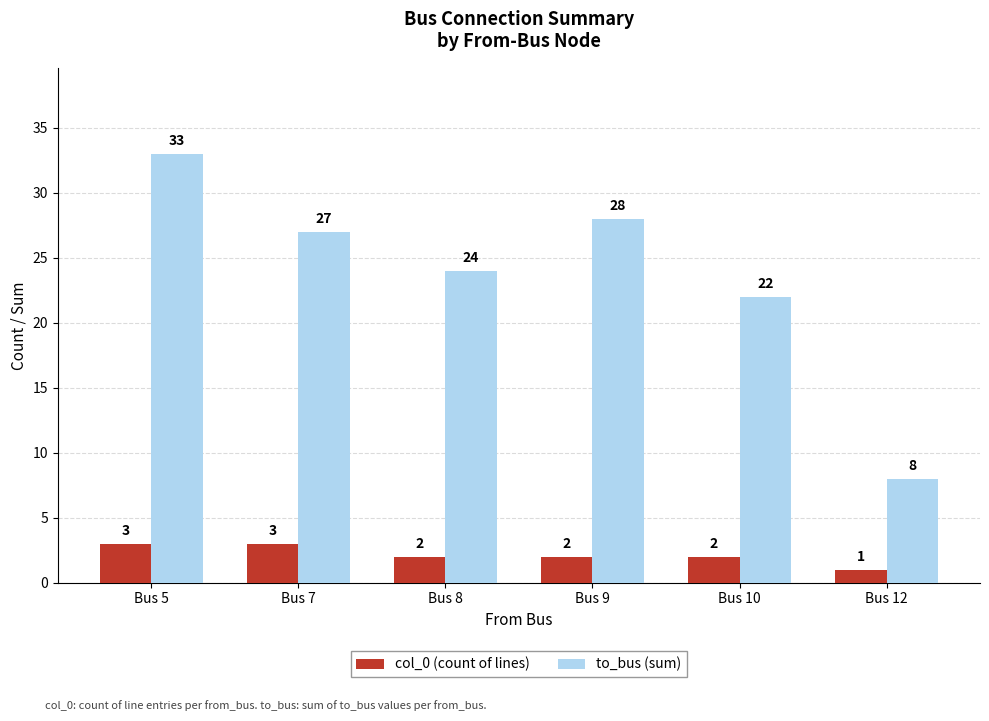

What is the value of the col_0 (count of lines) bar at the 6th from the left?

1